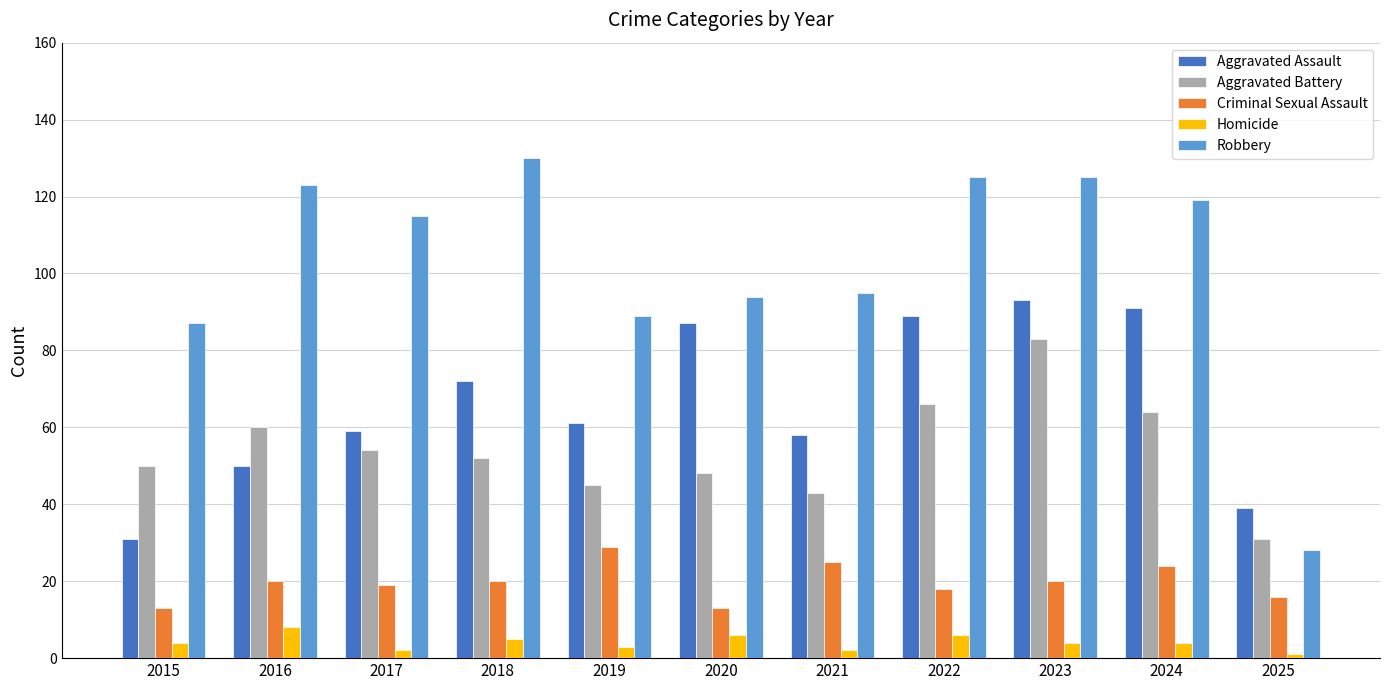

Is it true that Aggravated Assault equals 50 at 2016?

True